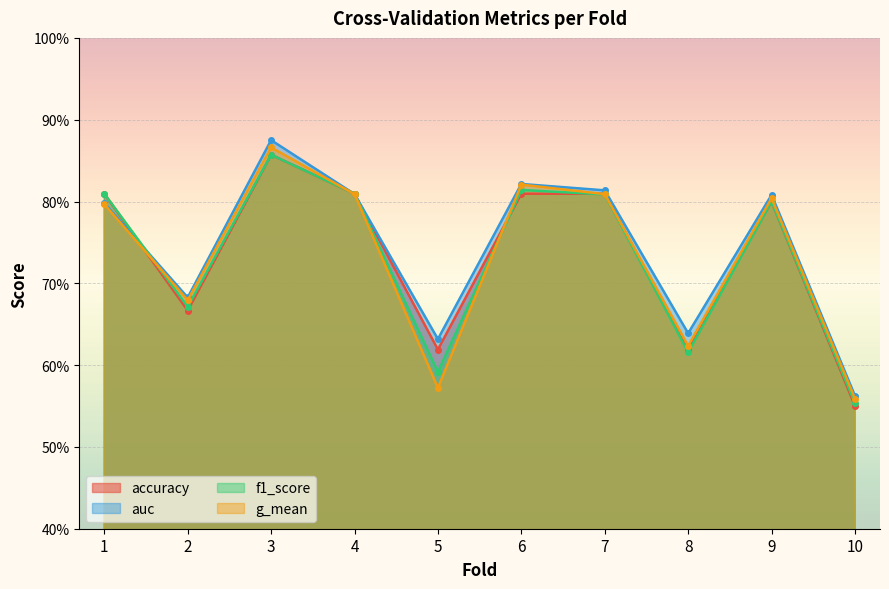

How many interior local peaks does the f1_score series have?

3